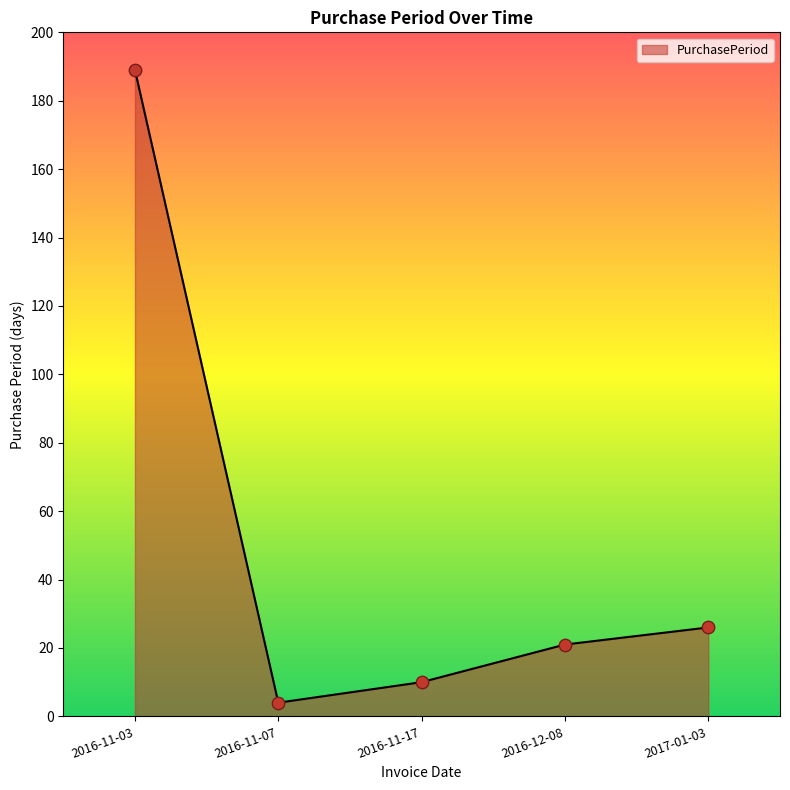

Between 2017-01-03 and 2016-11-07, which is larger?

2017-01-03